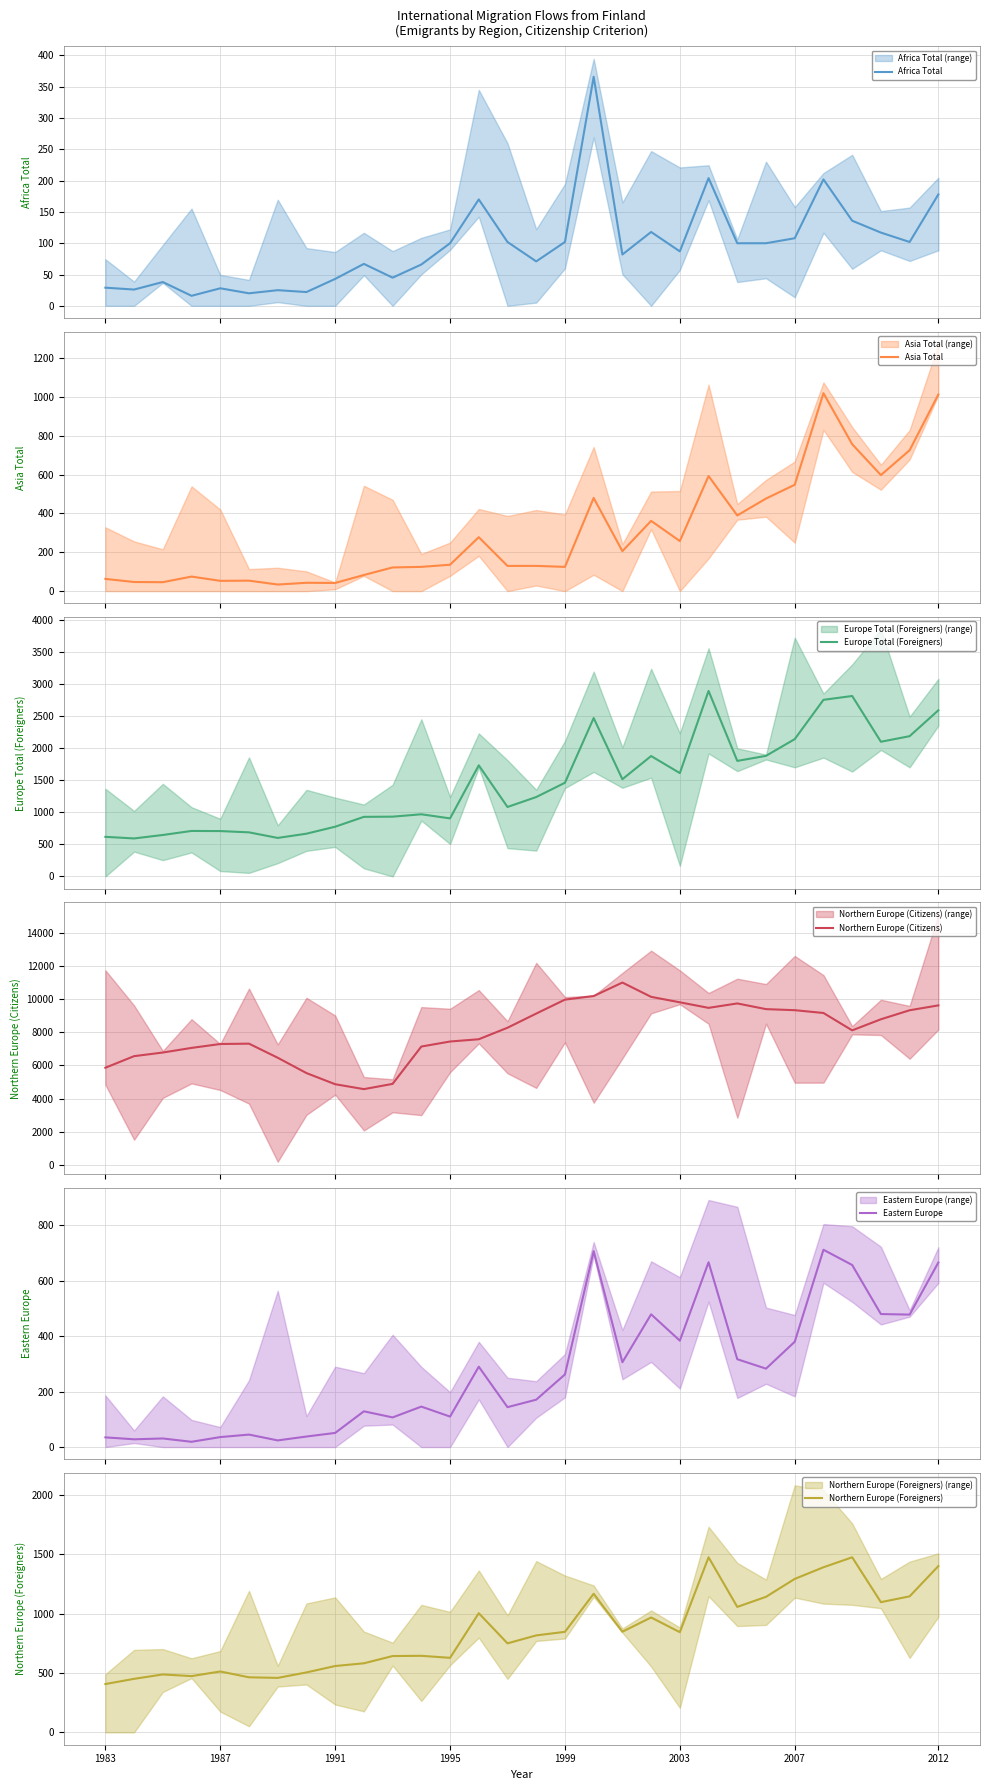

True or false: Northern Europe (Foreigners) and Europe Total (Foreigners) intersect in this chart.

False